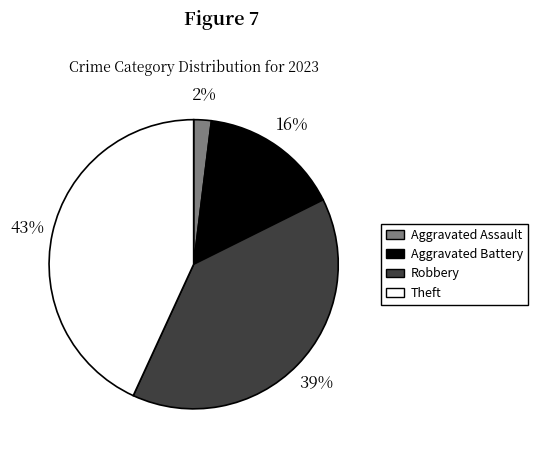

Is it true that Theft is 43% of the pie?

True